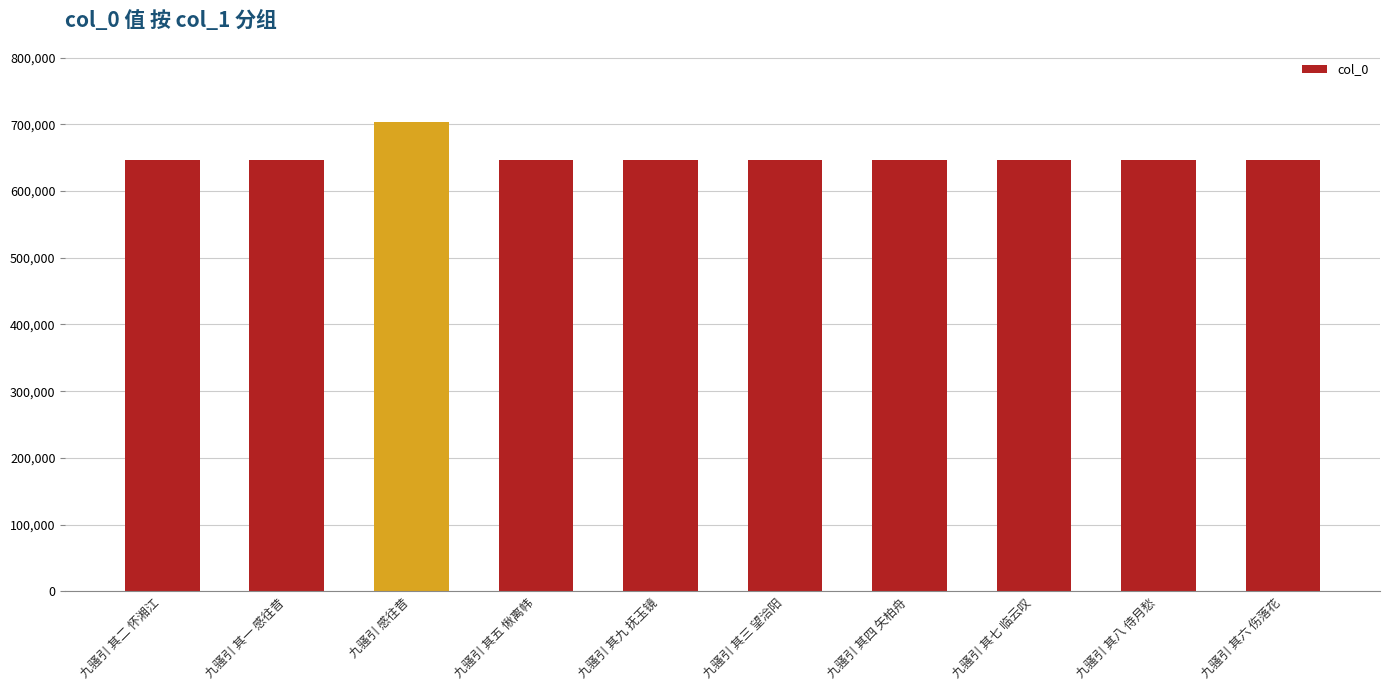

What is the label of the 7th bar from the right?

九骚引 其五 愀离帏